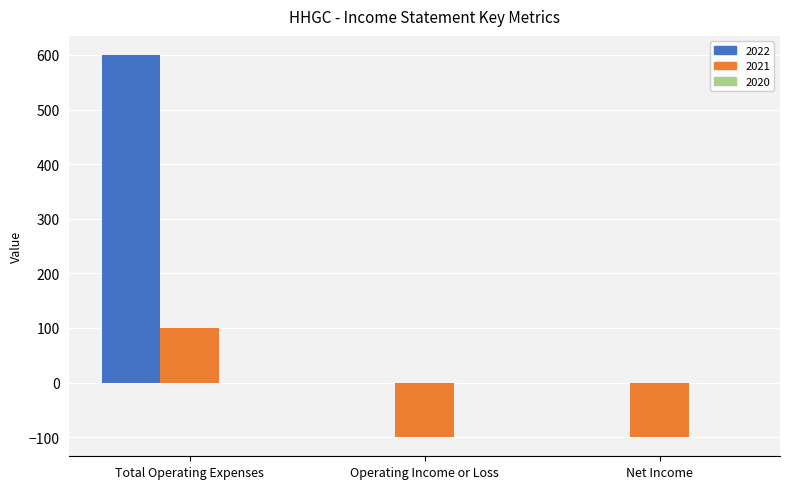

How many values in the 2022 series exceed 0?

1